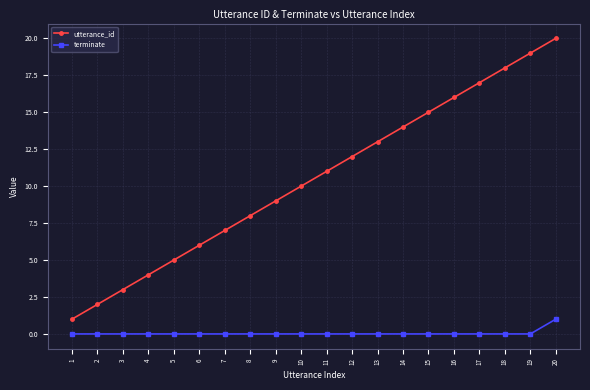

List the series in order of their overall mean, lowest first.

terminate, utterance_id